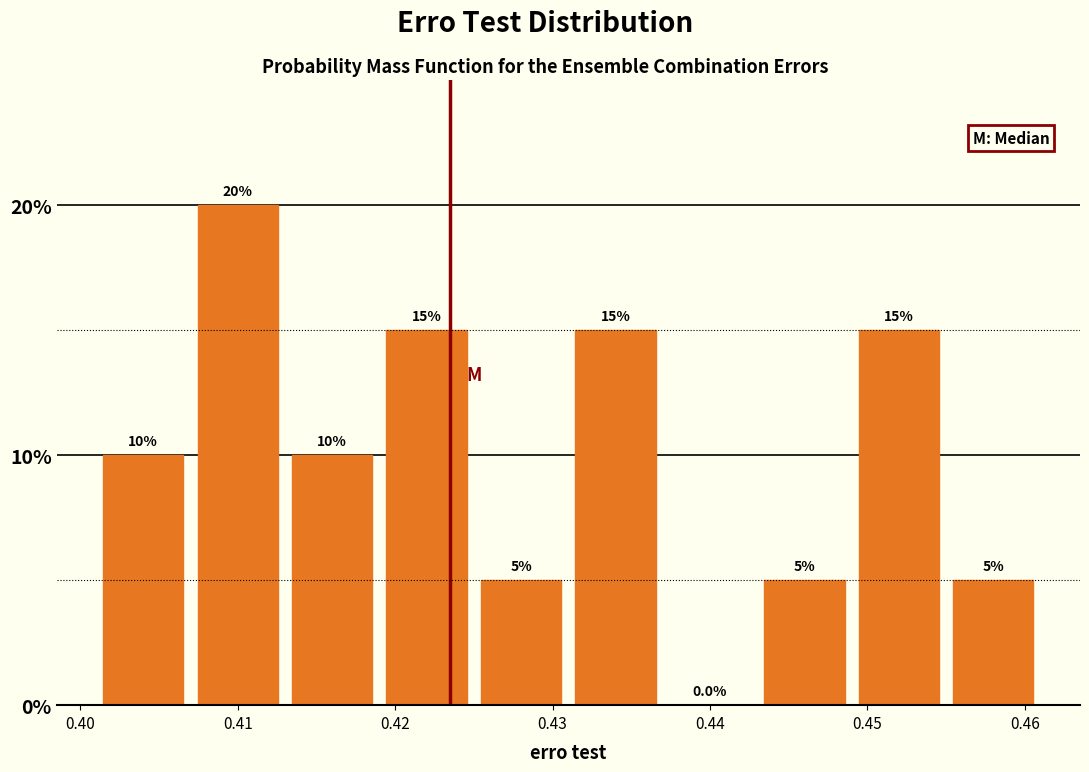

Reading left to right, list every bar in this chart as the range it spans on the x-axis followed by its height.

0.401 to 0.407: 10.0
0.407 to 0.413: 20.0
0.413 to 0.419: 10.0
0.419 to 0.425: 15.0
0.425 to 0.431: 5.0
0.431 to 0.437: 15.0
0.437 to 0.443: 0.0
0.443 to 0.449: 5.0
0.449 to 0.455: 15.0
0.455 to 0.461: 5.0